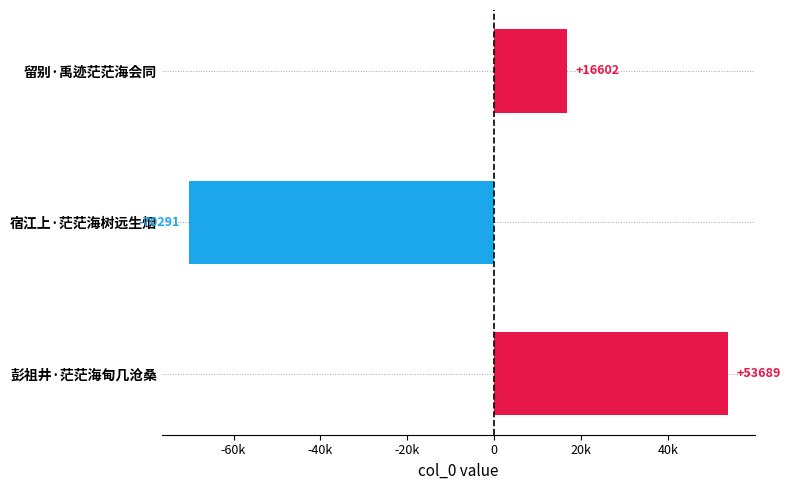

Are the bars horizontal?

Yes